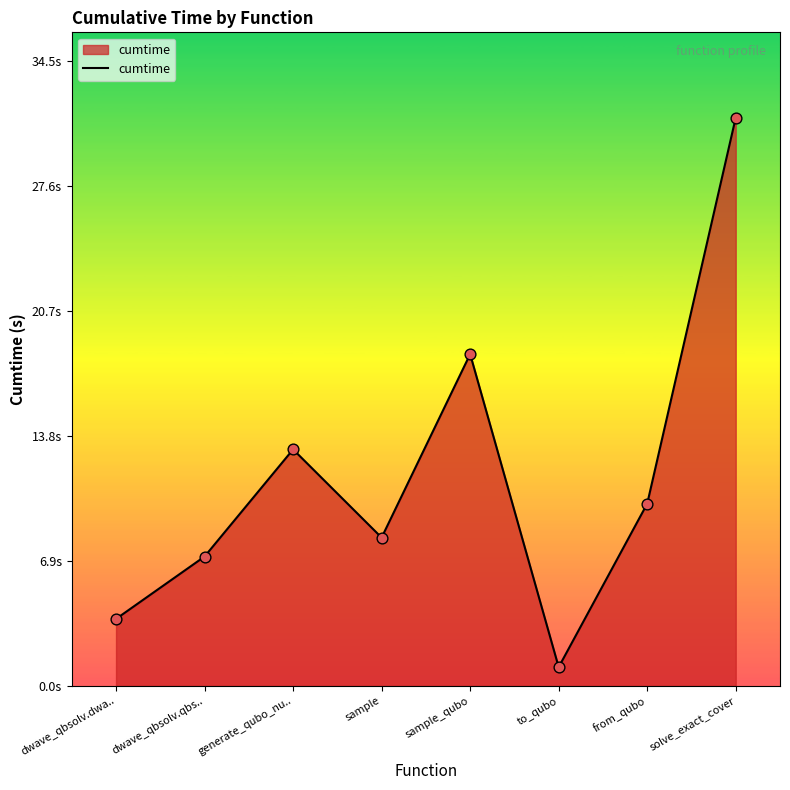

Between solve_exact_cover and to_qubo, which is larger?

solve_exact_cover